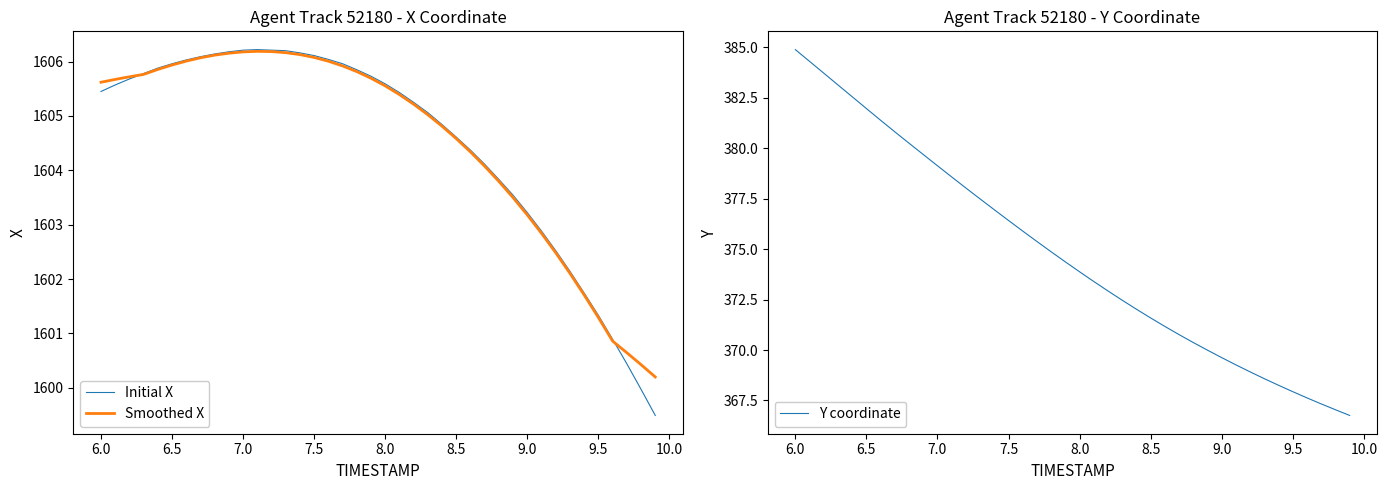

What are all the series names shown in the legend?

Initial X, Smoothed X, Y coordinate